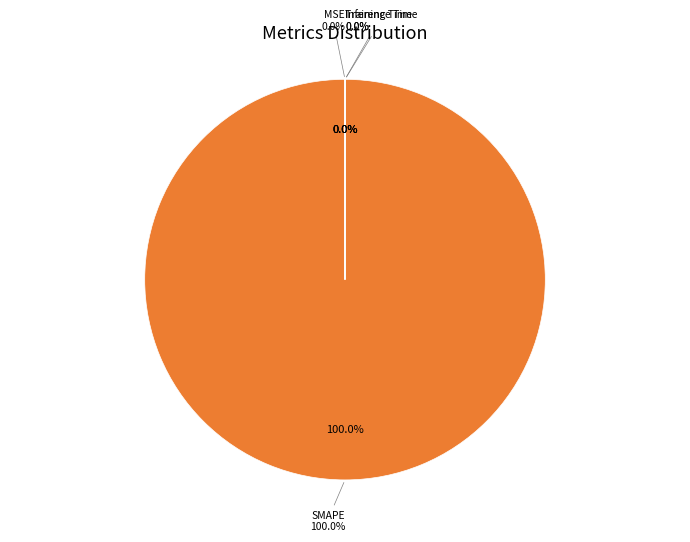

How many segments does this pie chart have?

4